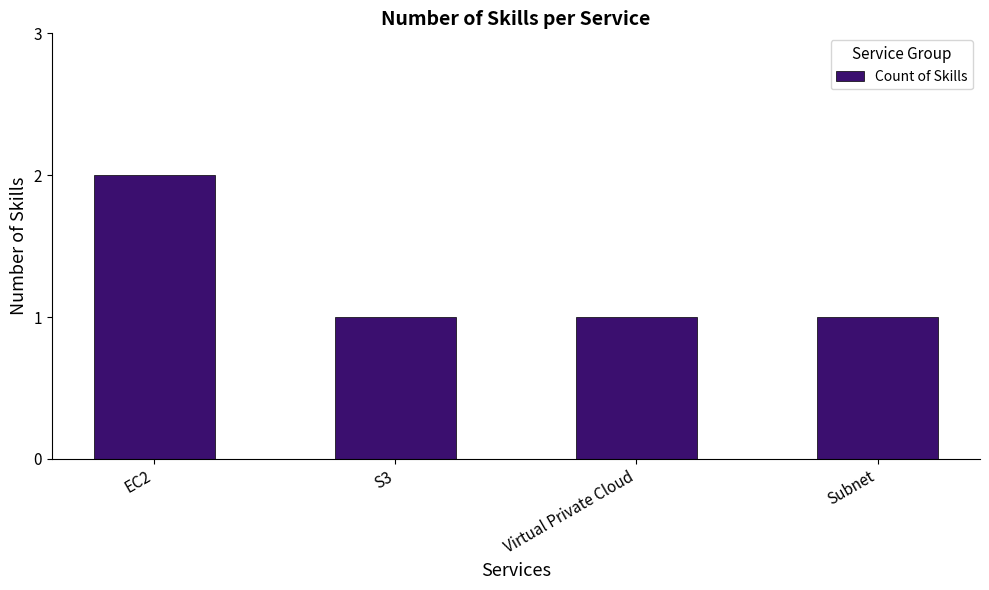

The value at EC2 is 2. True or false?

True